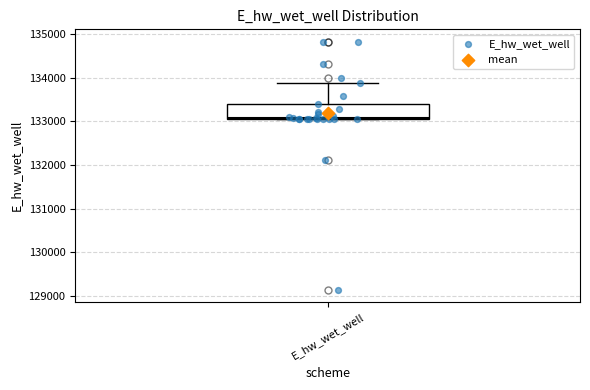

Transcribe this box plot: give where the median line is, the range the box spans, and where the two whiskers end, as read against the y-axis. The values are not printed on the chart, so give them approximately, as read against the axis.

median 133100 (just above the box's lower edge), box 133100 to 133400, whiskers 133100 to 133900